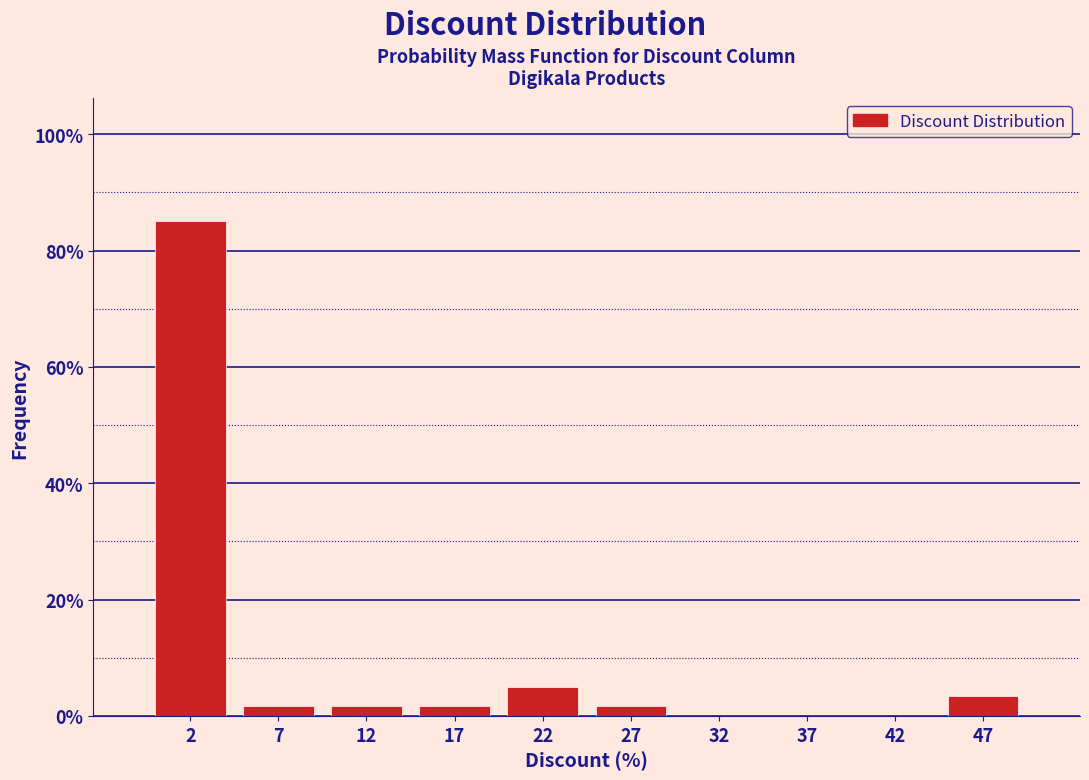

Which range on the x-axis has the tallest bar?

0 to 5